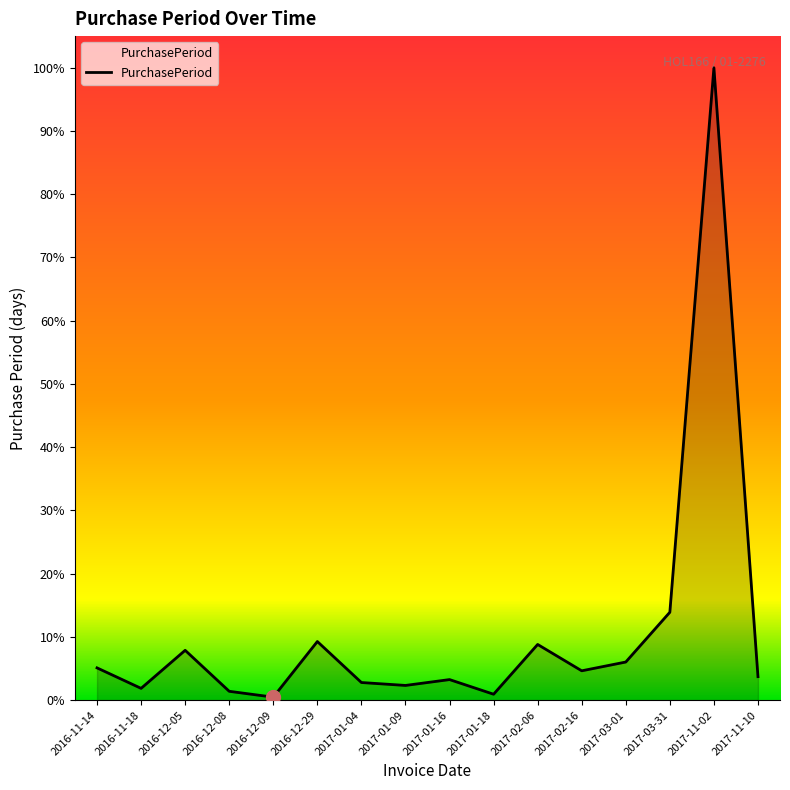

Does the chart display data point markers on the line(s)?

No